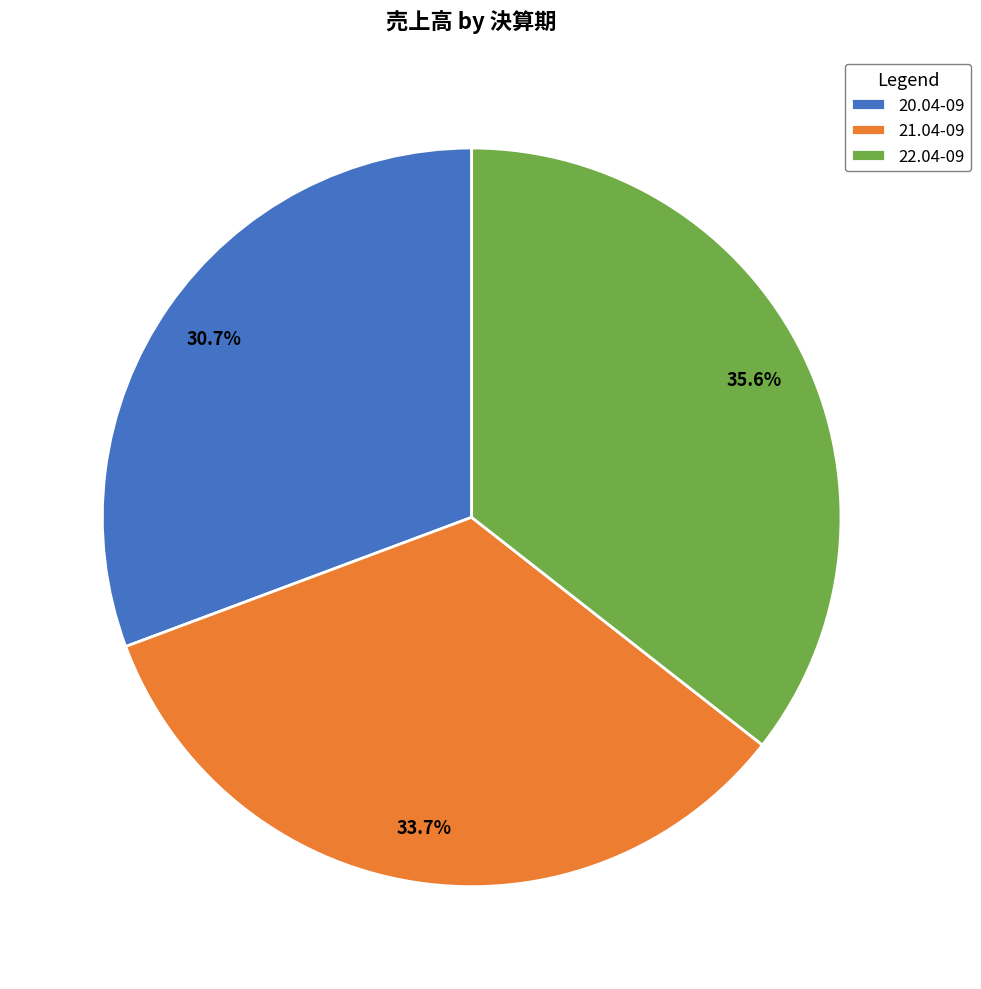

Which has a higher value, 21.04-09 or 20.04-09?

21.04-09